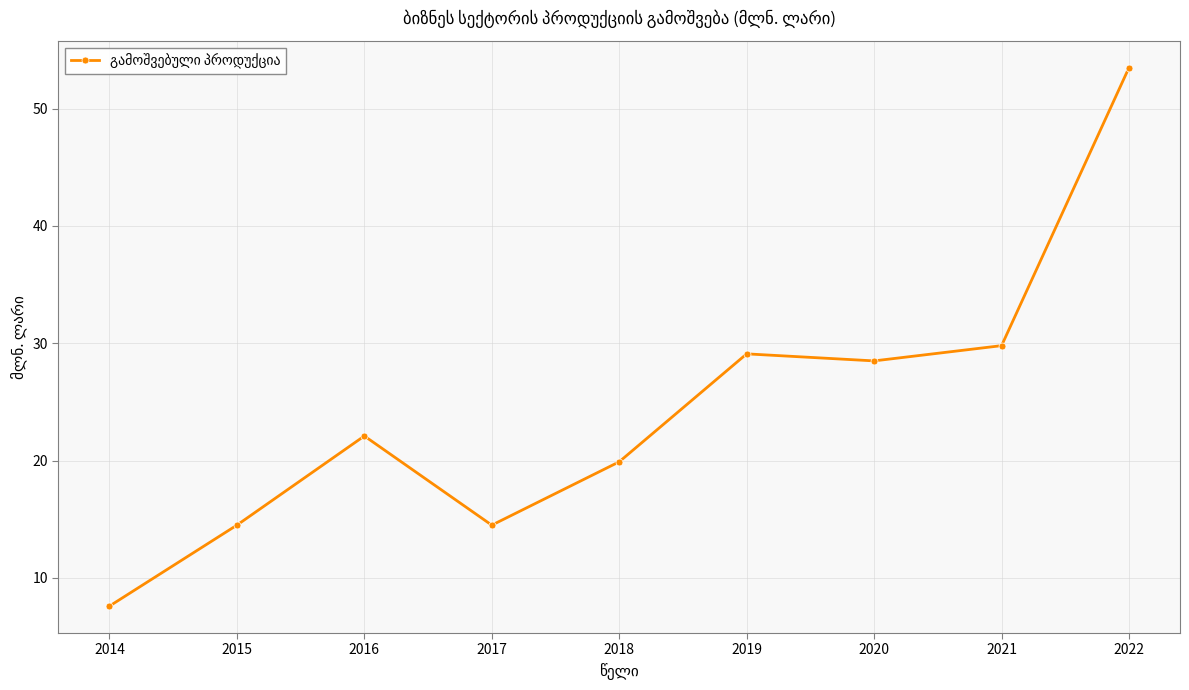

Which category has the lowest value across all series?

2014